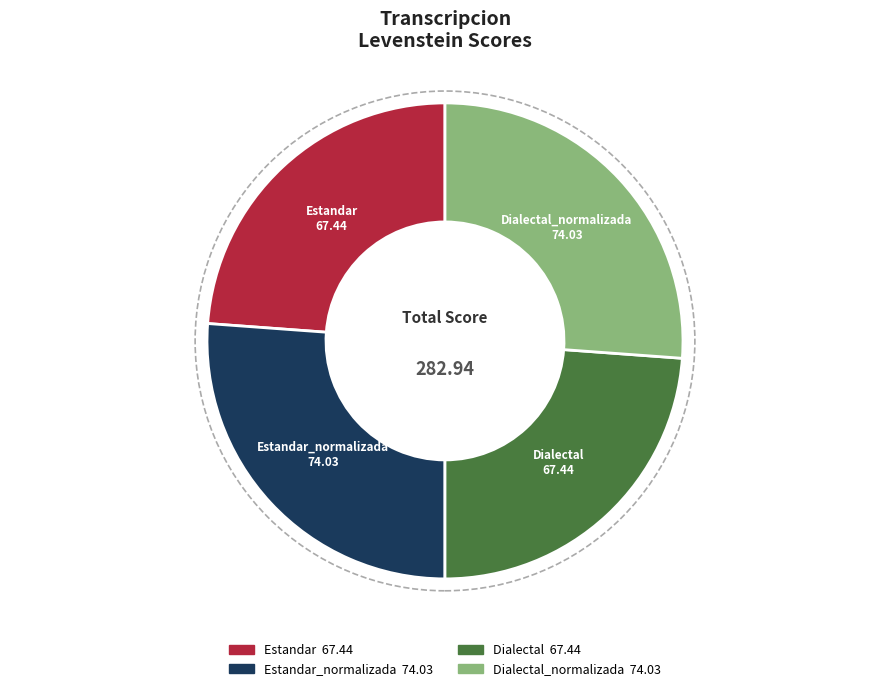

Is there a majority slice in this chart?

No